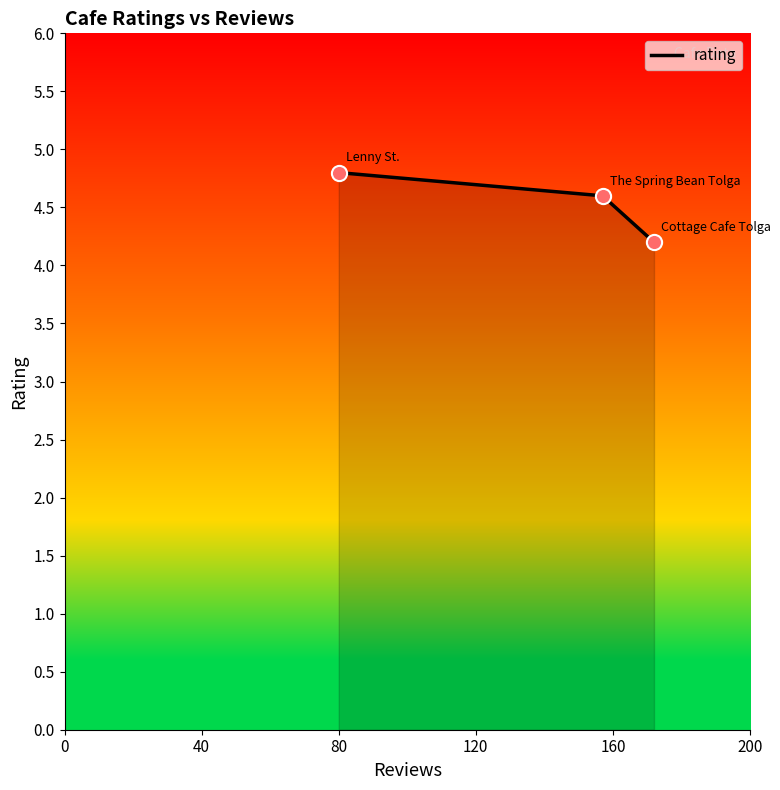

What is the greatest value displayed?

4.8